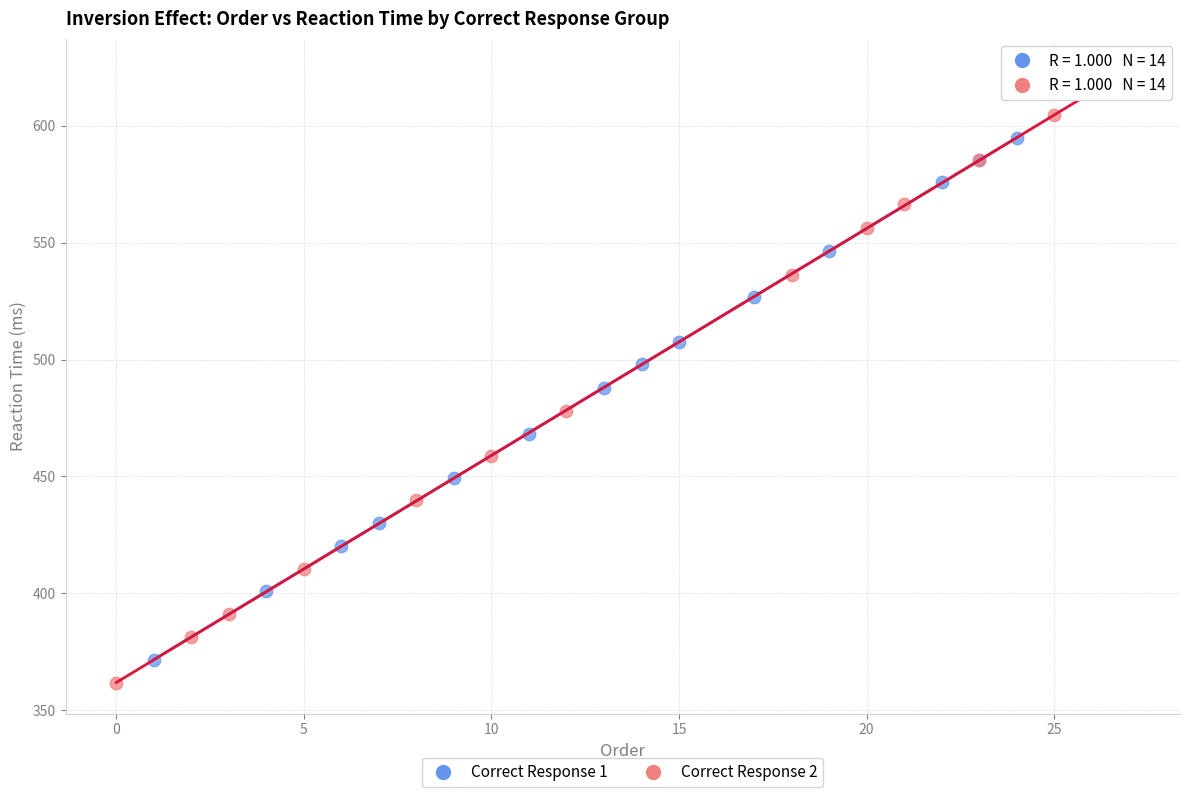

What are all the series names shown in the legend?

Correct Response 1, Correct Response 2